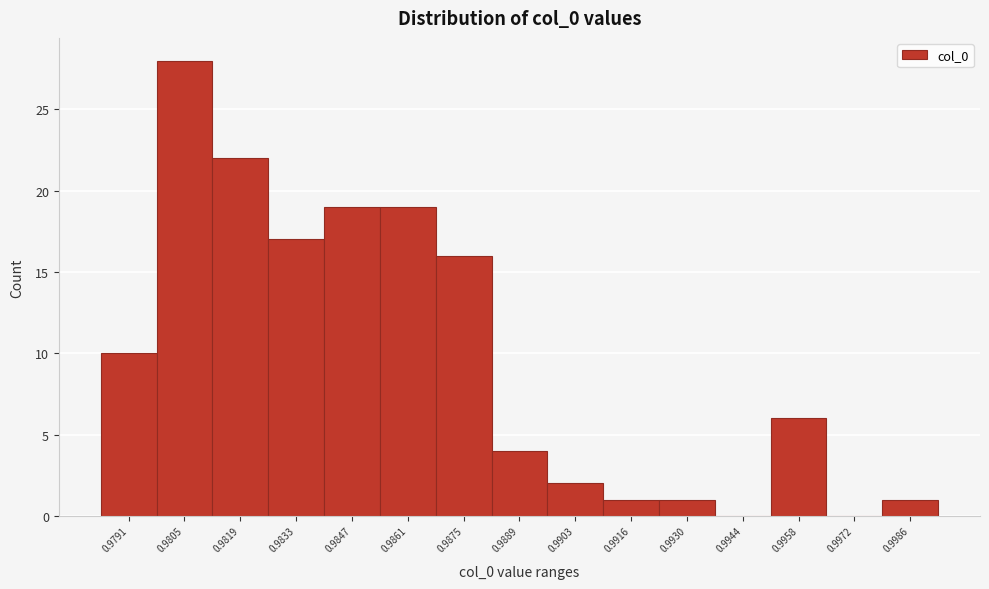

Reading left to right, transcribe all the data shown in this chart.

0.9791=10	0.9805=28	0.9819=22	0.9833=17	0.9847=19	0.9861=19	0.9875=16	0.9889=4	0.9903=2	0.9916=1	0.9930=1	0.9944=0	0.9958=6	0.9972=0	0.9986=1